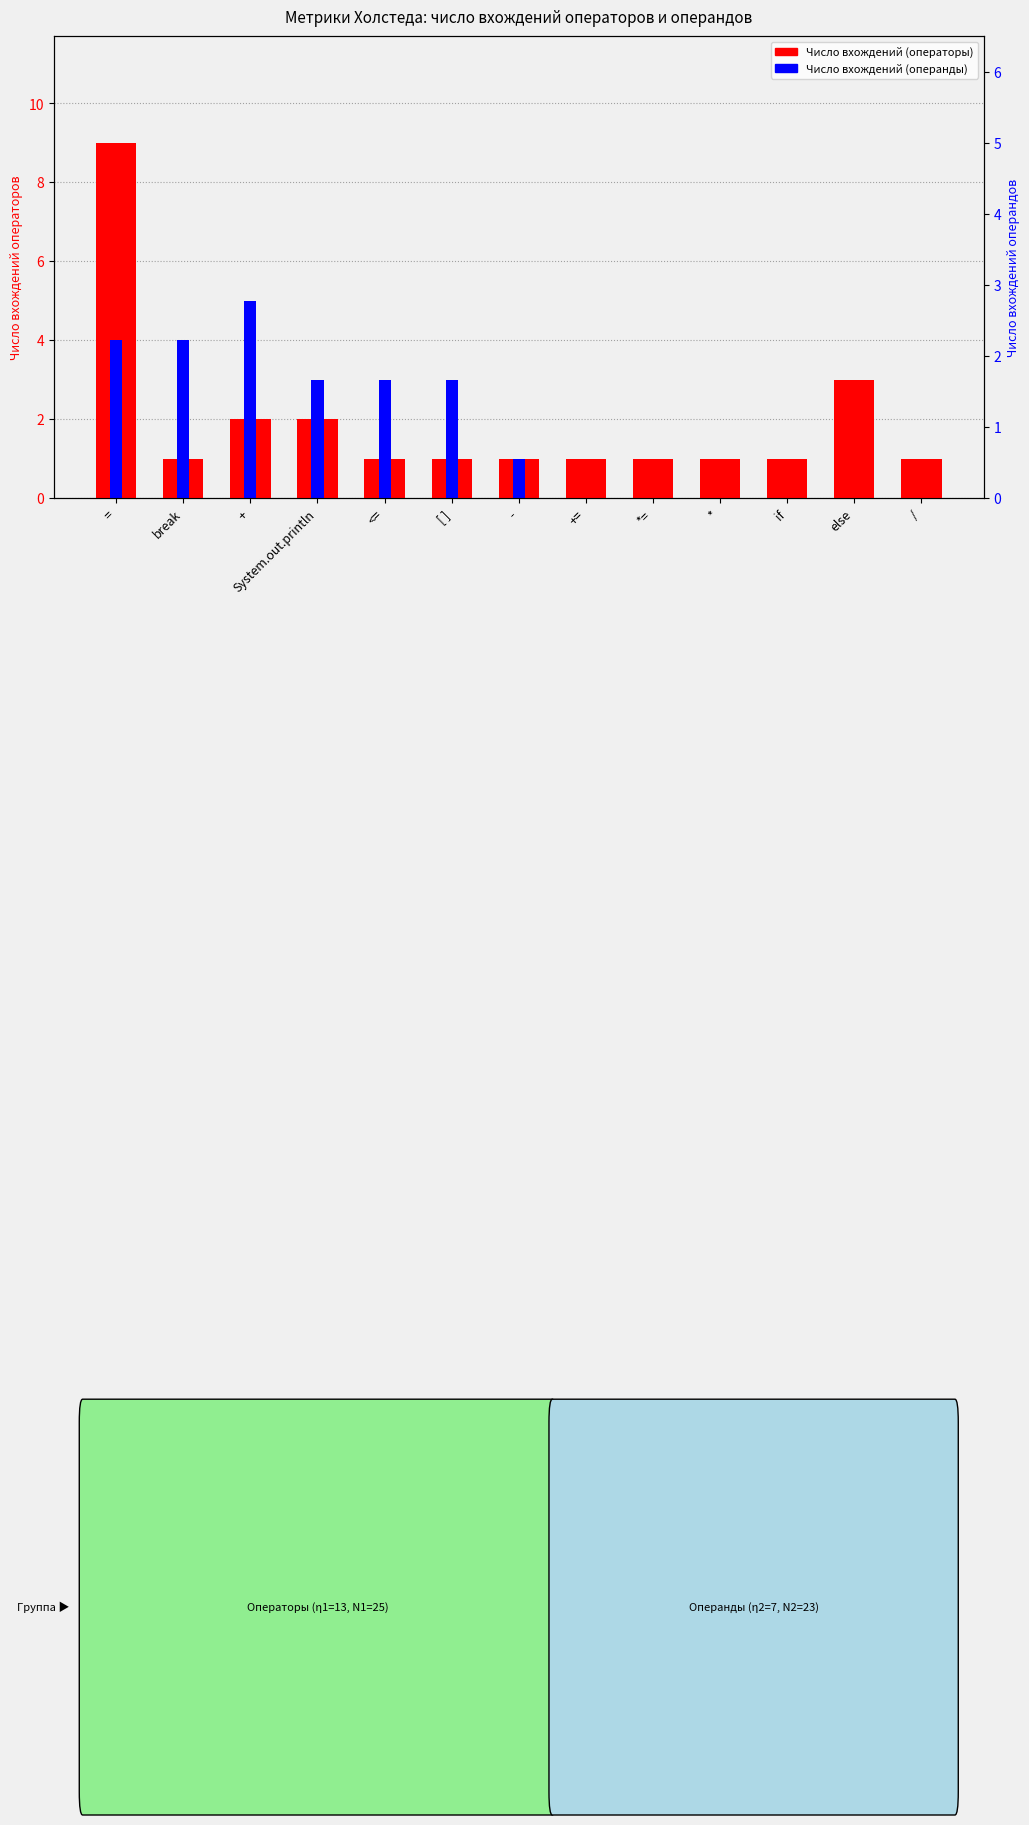

Rank the series by their average value, from lowest to highest.

Число вхождений (операнды), Число вхождений (операторы)